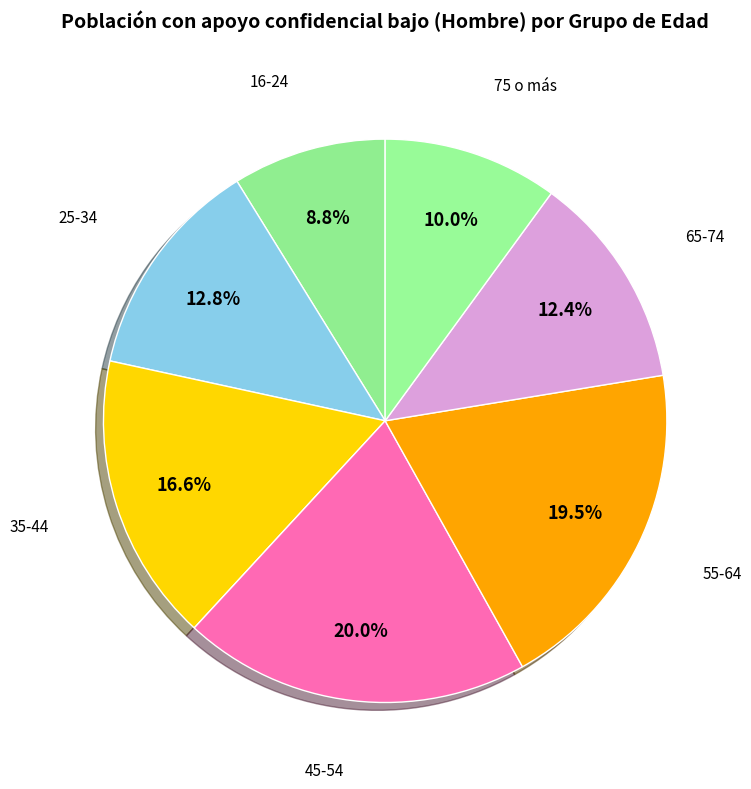

To the nearest percent, what percentage of the pie is 65-74?

12%